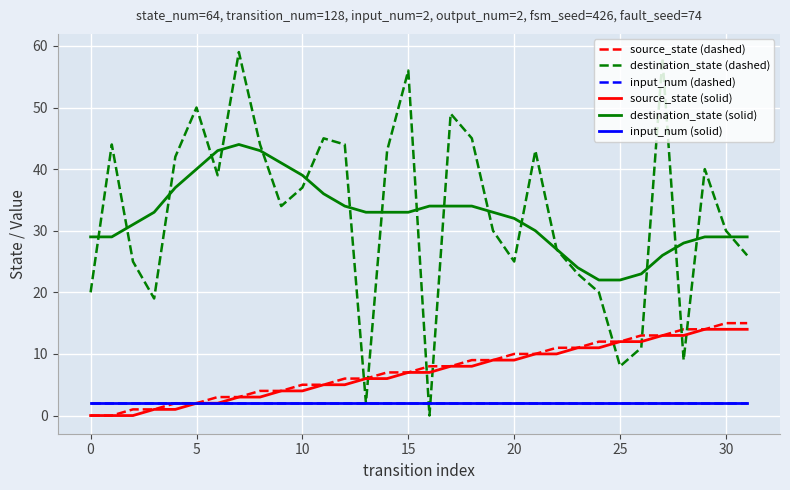

Does the chart display data point markers on the line(s)?

No